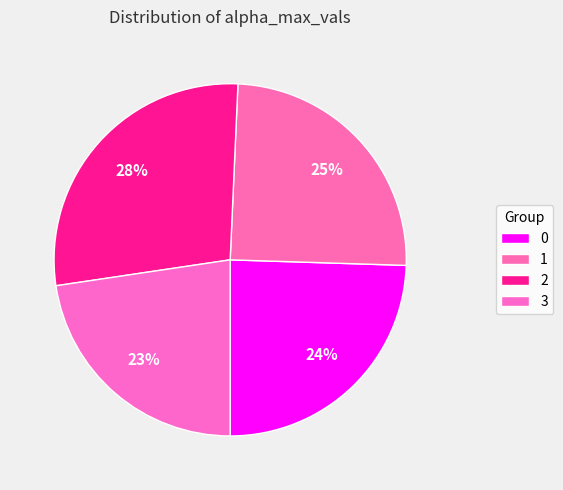

Is there any slice that represents more than half of the pie?

No